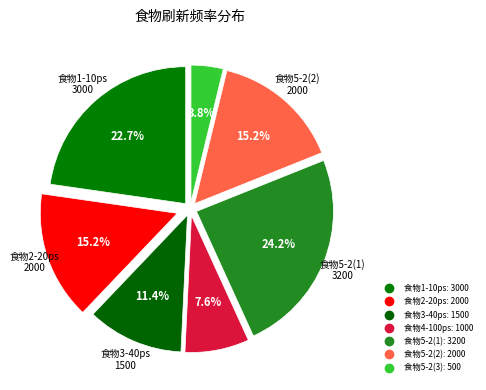

How many slices are in this pie chart?

7